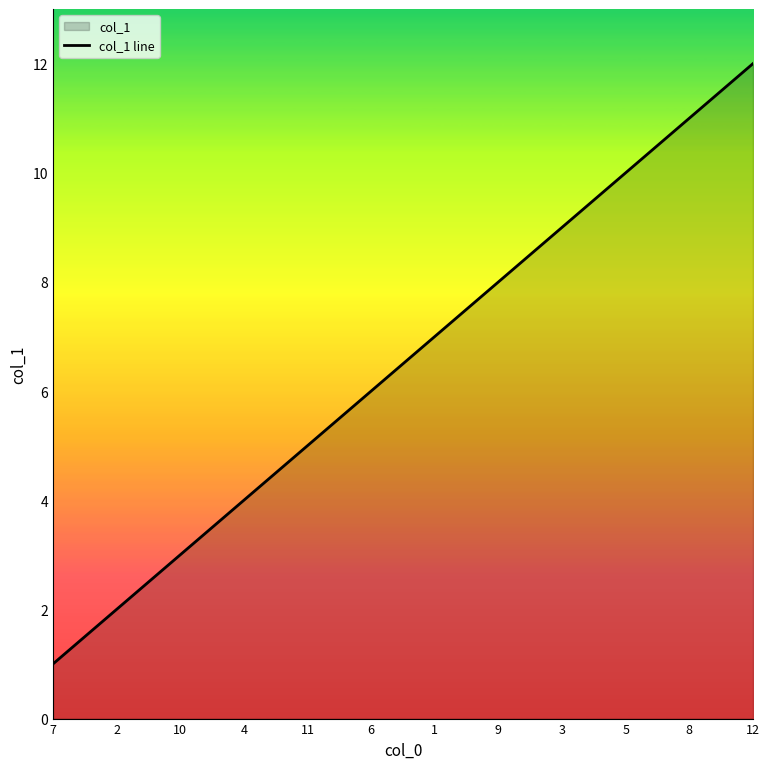

Reading left to right, list all the values displayed in this chart.

1	2	3	4	5	6	7	8	9	10	11	12